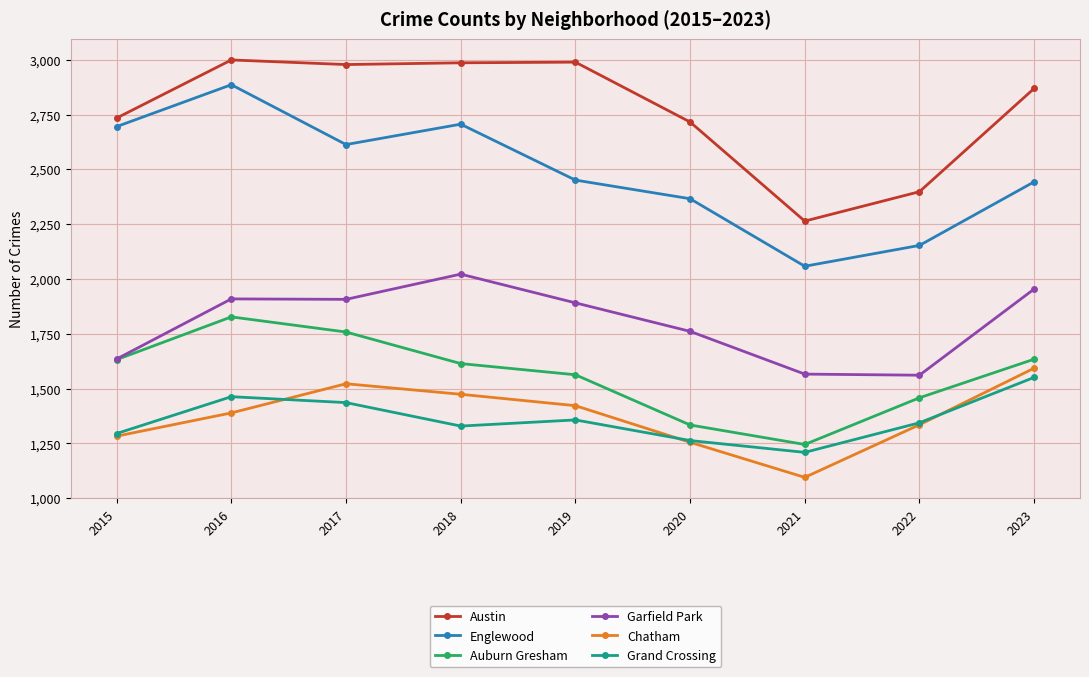

How many interior local peaks does the Englewood series have?

2